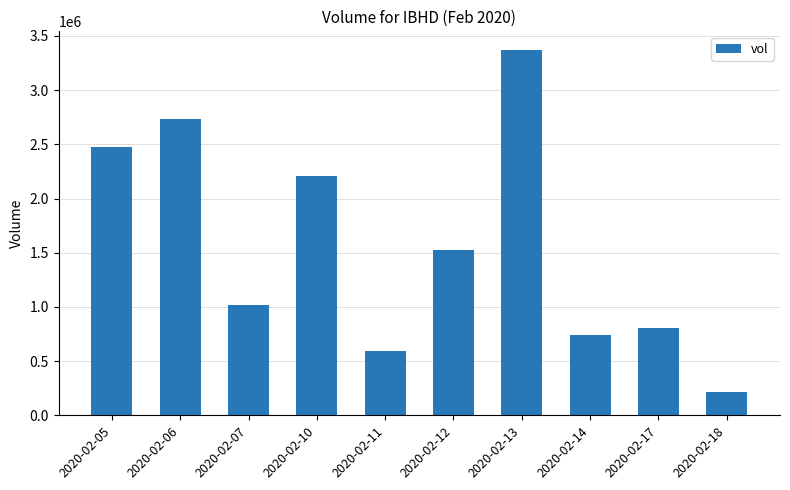

Which has a higher value, 2020-02-12 or 2020-02-10?

2020-02-10